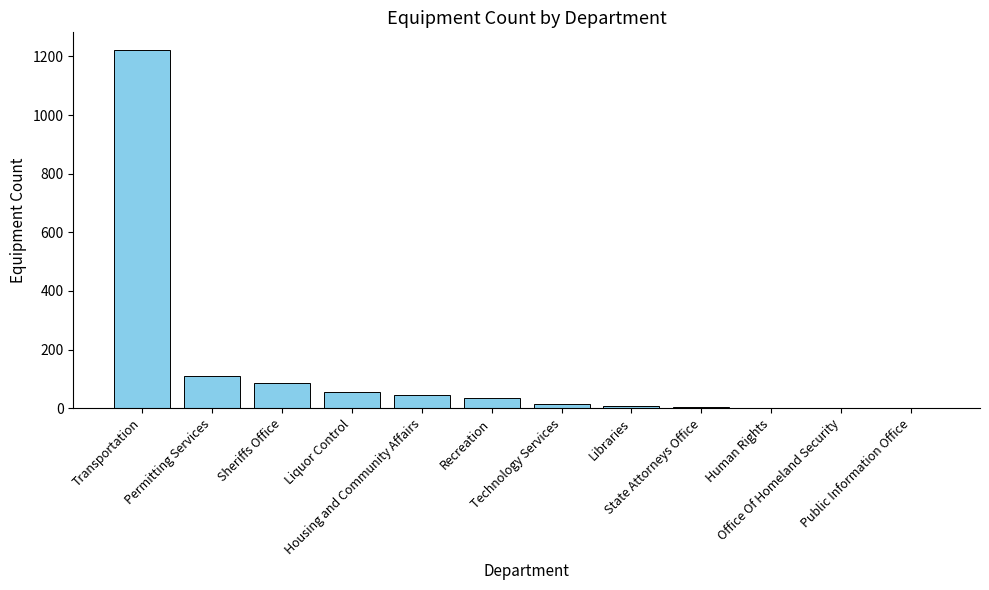

What is the change in value from Housing and Community Affairs to Office Of Homeland Security?

-44